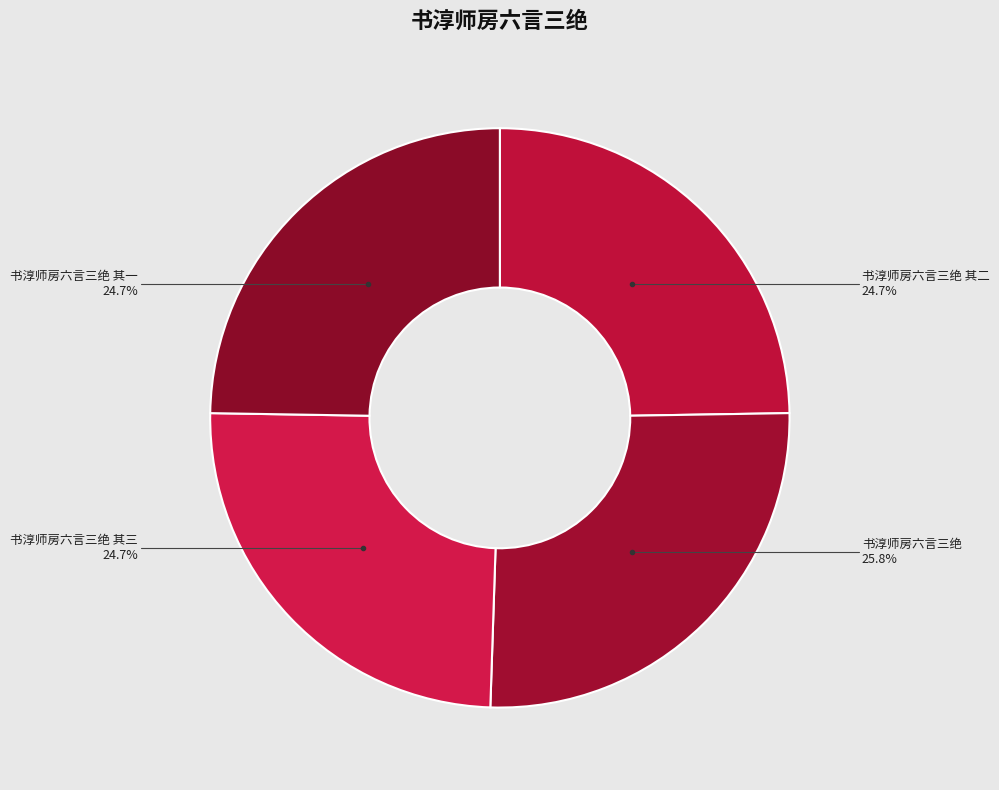

Count the number of slices in the pie.

4